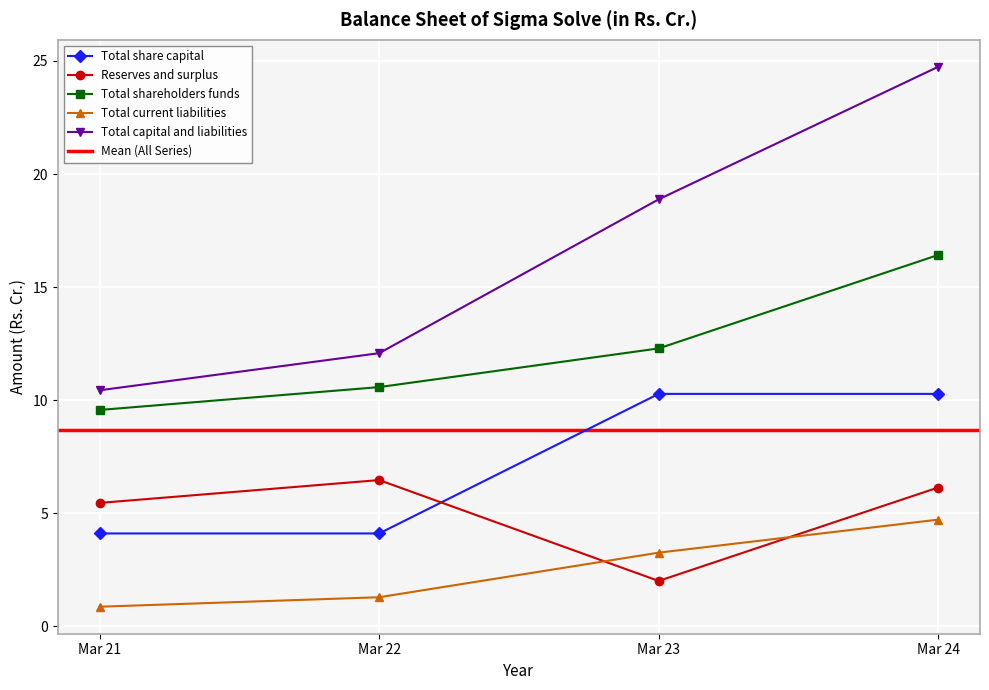

What is the difference between the Total capital and liabilities values at Mar 22 and Mar 23?

6.8